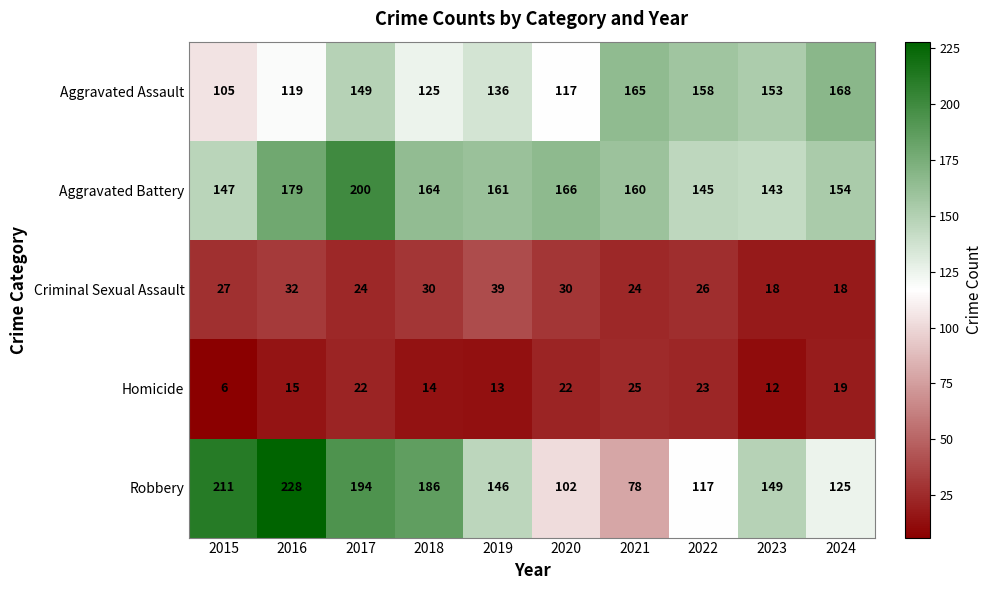

Where is Criminal Sexual Assault nearest to the value 28?

2015